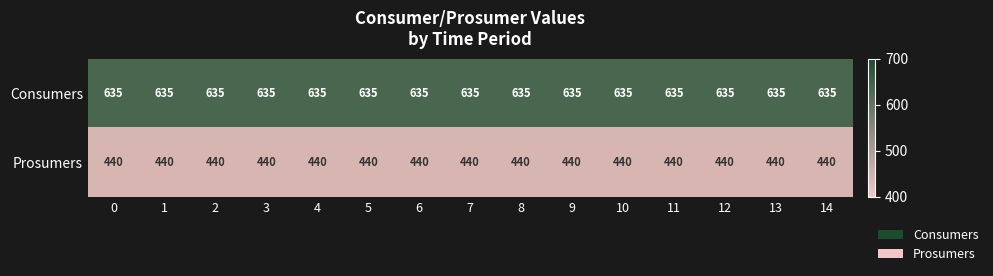

At how many categories does at least one series exceed 587?

15